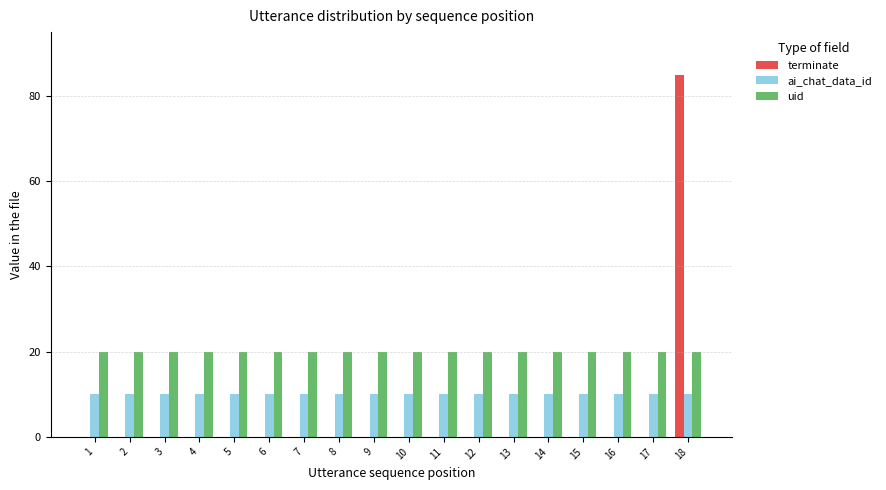

Reading left to right, list all the values displayed in this chart.

terminate: 0	0	0	0	0	0	0	0	0	0	0	0	0	0	0	0	0	85
ai_chat_data_id: 10	10	10	10	10	10	10	10	10	10	10	10	10	10	10	10	10	10
uid: 20	20	20	20	20	20	20	20	20	20	20	20	20	20	20	20	20	20